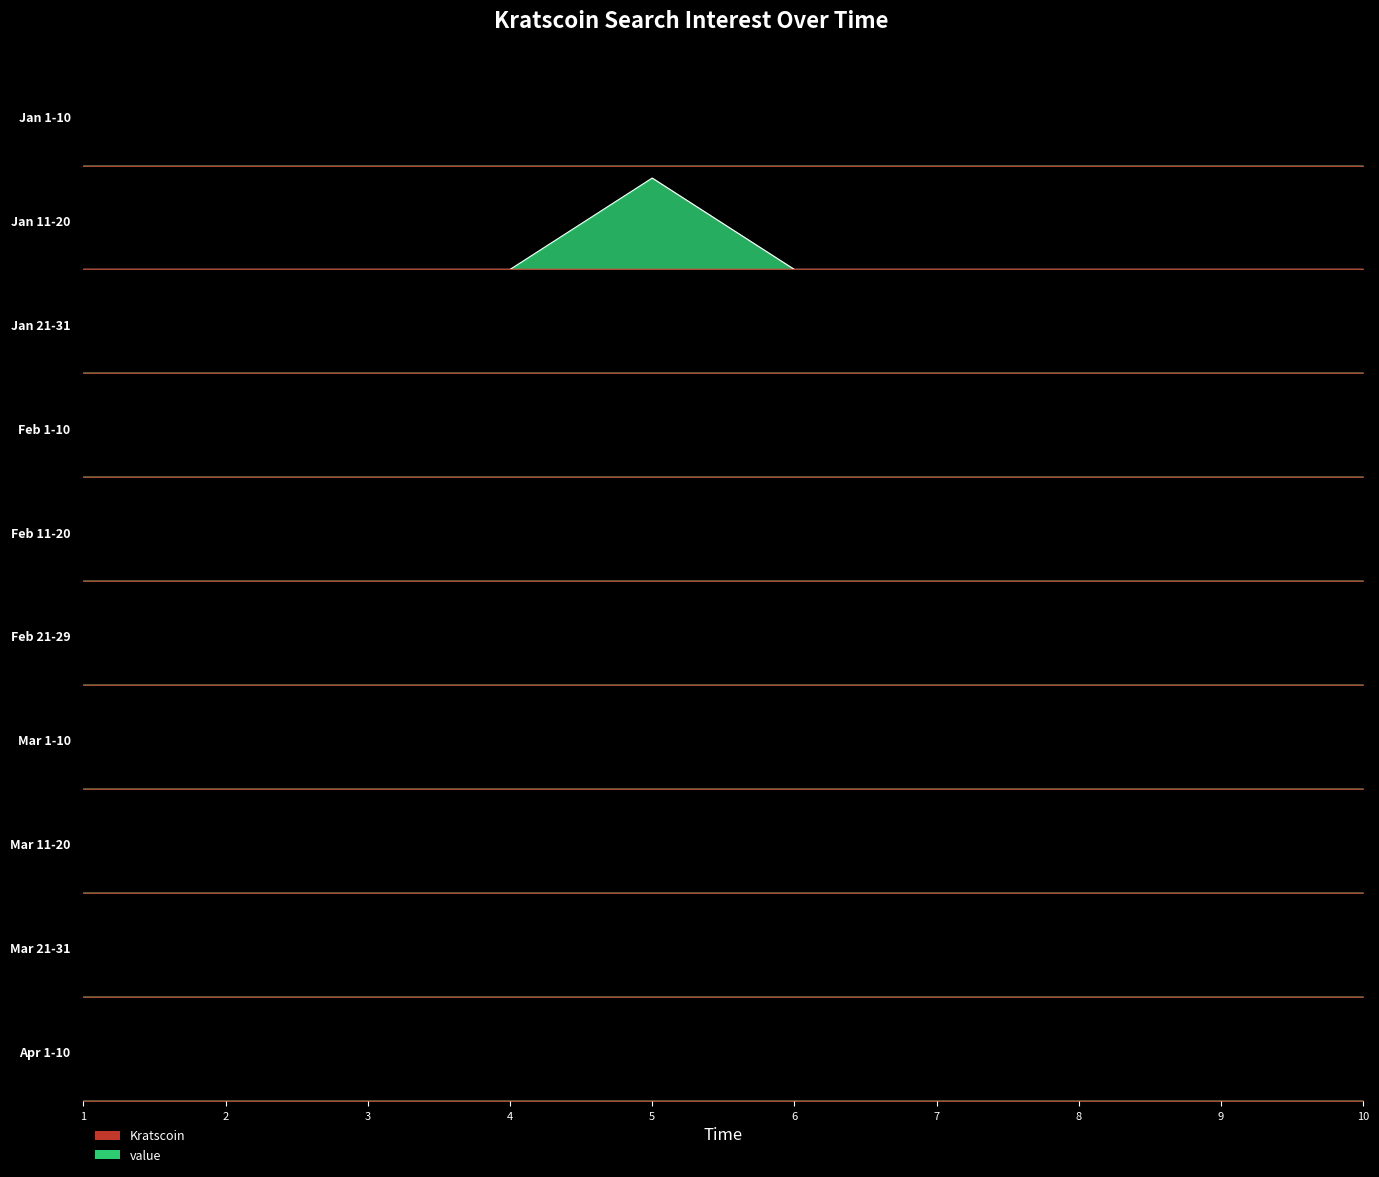

How many values in value are above zero?

1